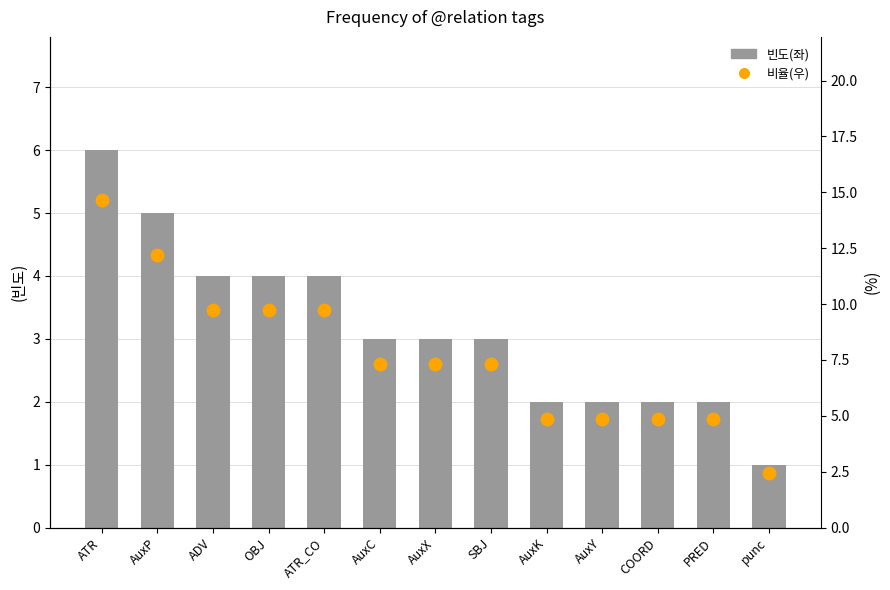

At which category is the sum across all series the highest?

ATR